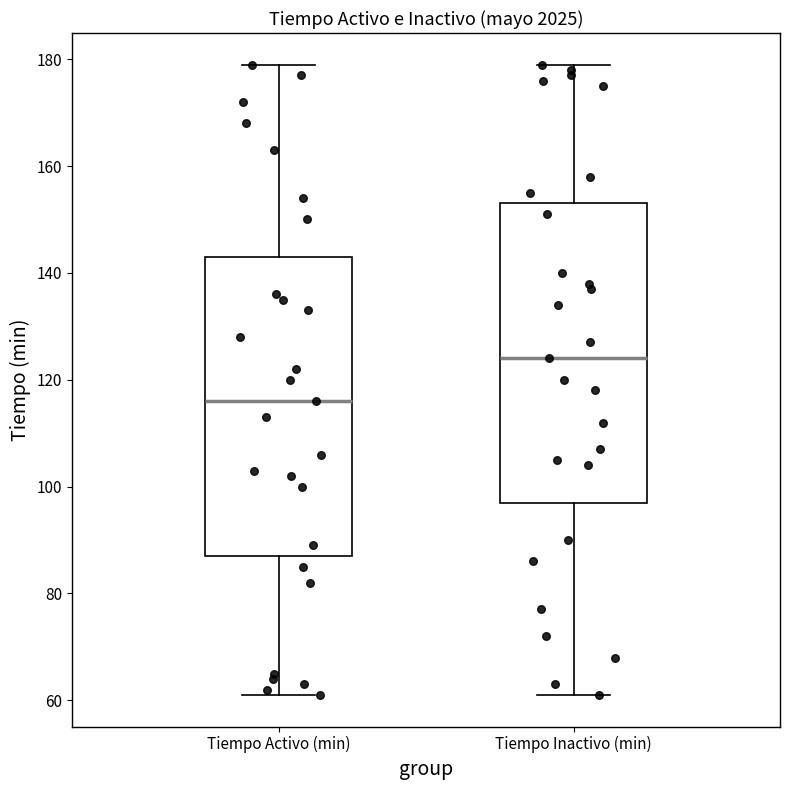

Where does the median line of the box for Tiempo Inactivo (min) sit on the y-axis? The values are not printed on the chart, so give them approximately, as read against the axis.

124